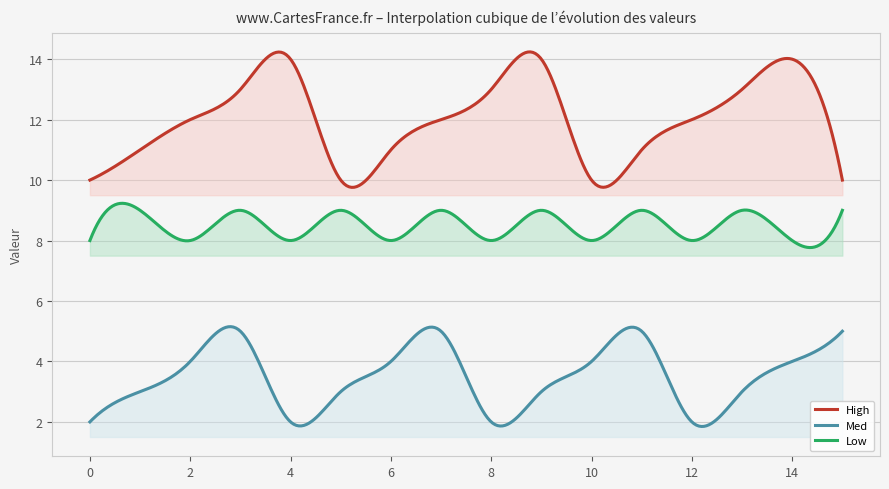

What is the total value across all series at 8?

23